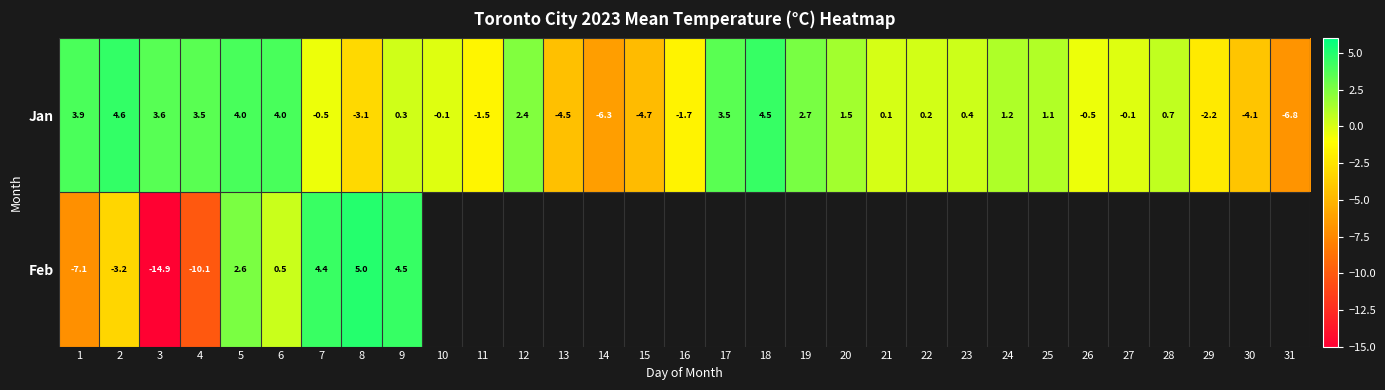

True or false: Jan has a value of -3.1 at 8.

True